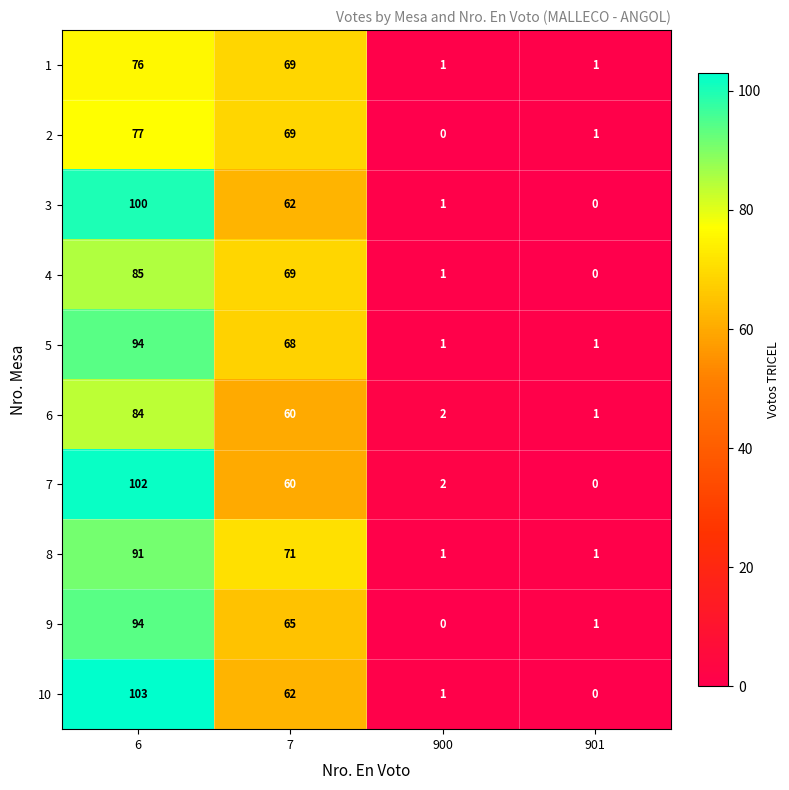

True or false: 2 has a value of 32 at 6.

False